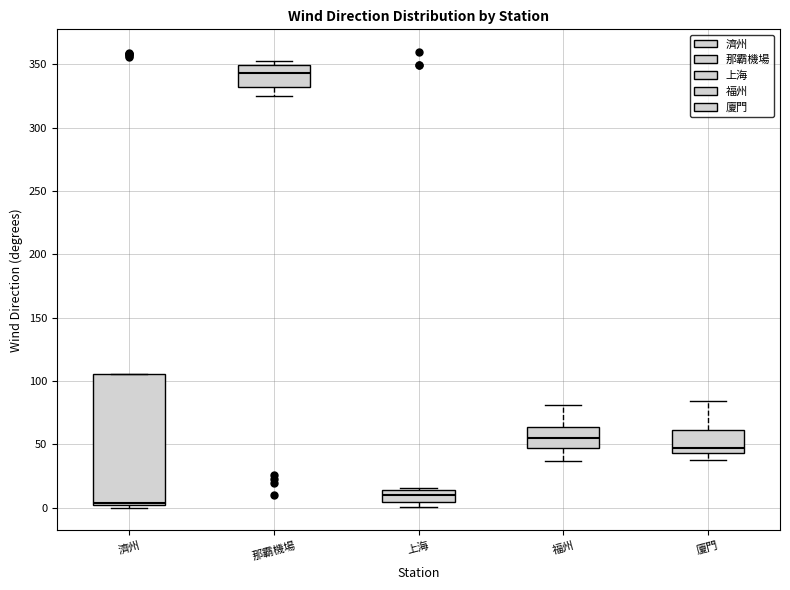

Which box is the tallest, from its lower edge to its upper edge?

濟州